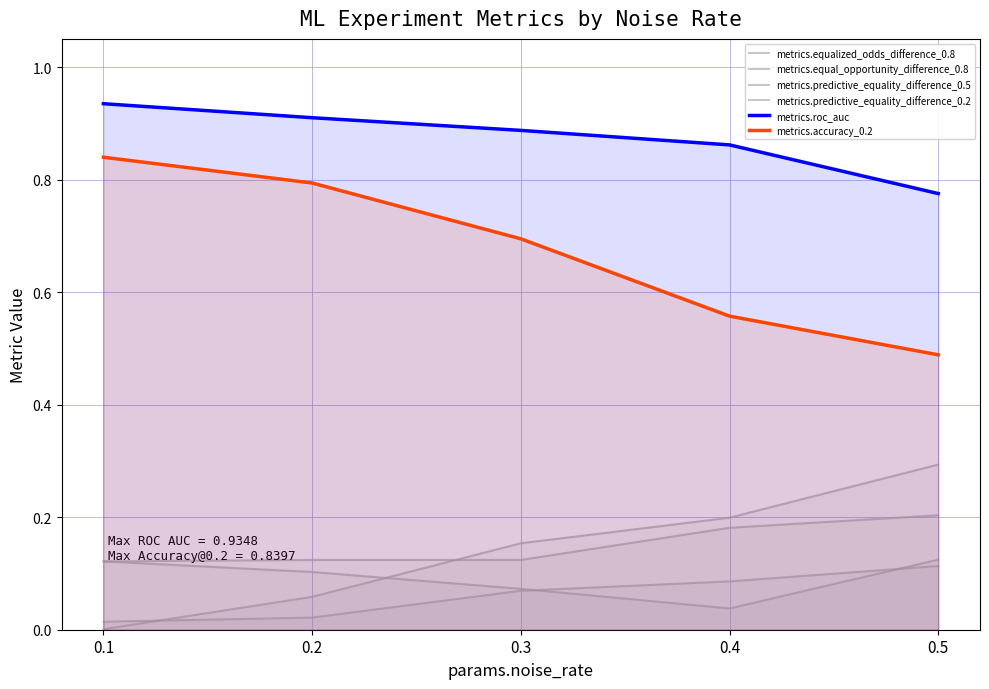

The metrics.roc_auc series shows 0.9 at 0.4. True or false?

True